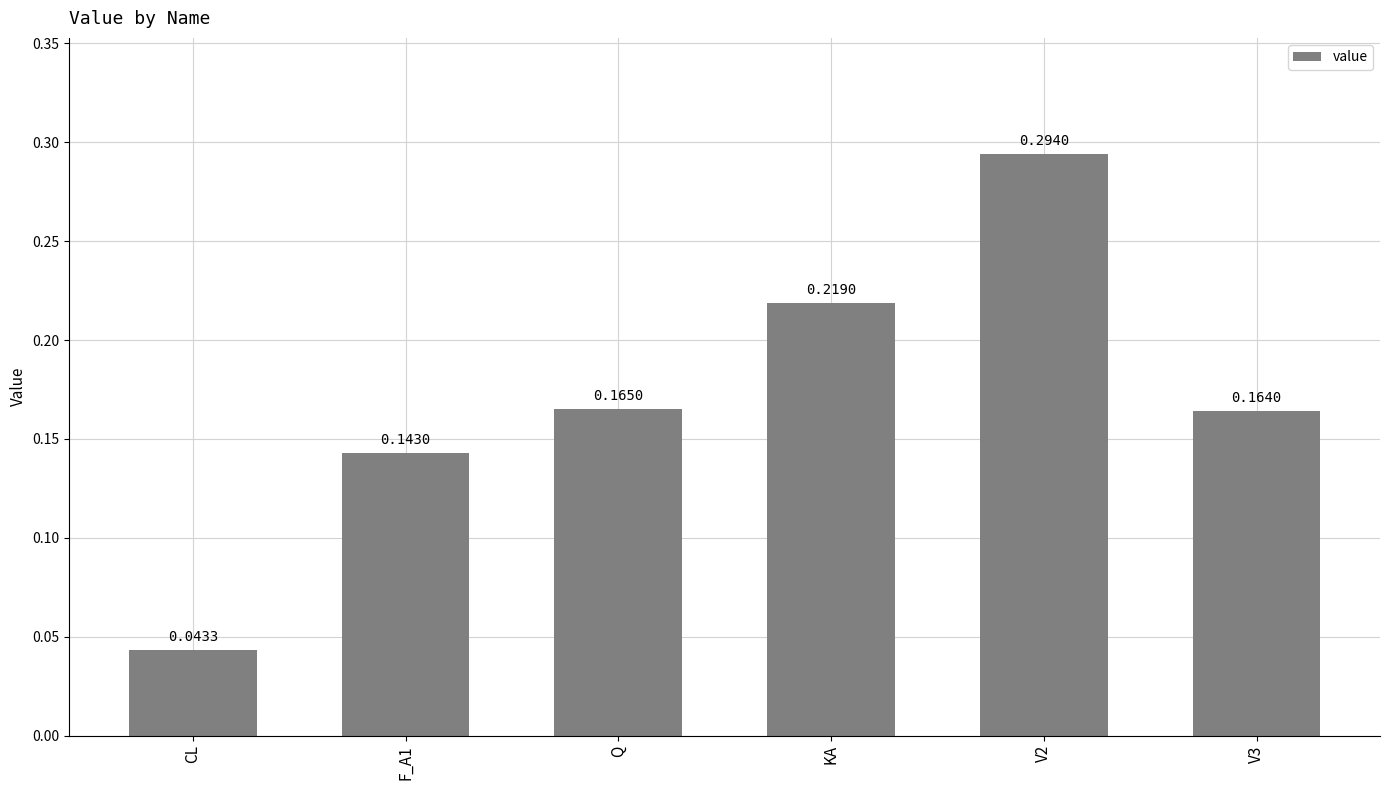

At which label is the value closest to 0?

CL